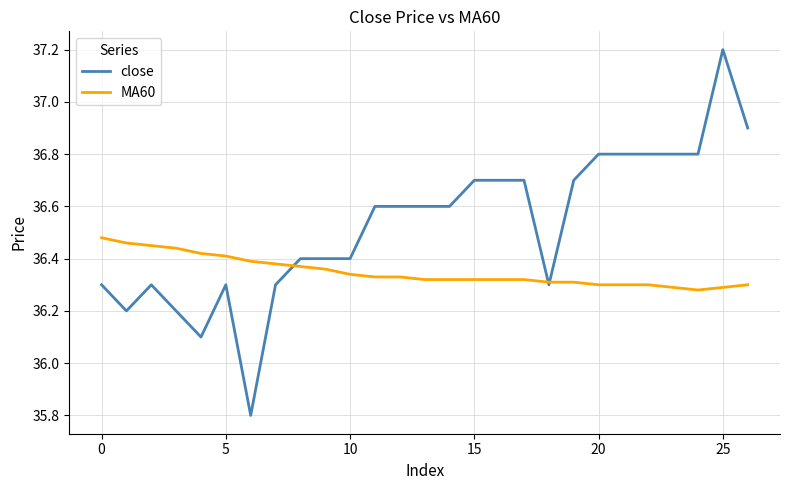

How many lines are shown in the chart?

2